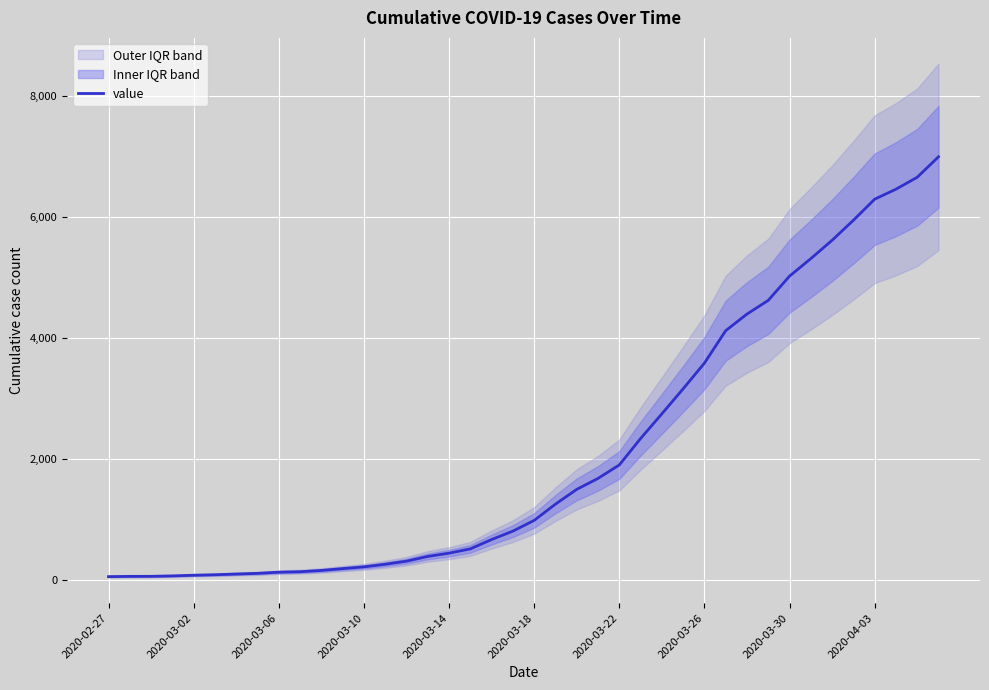

True or false: the data has more than 1 interior local peaks.

False